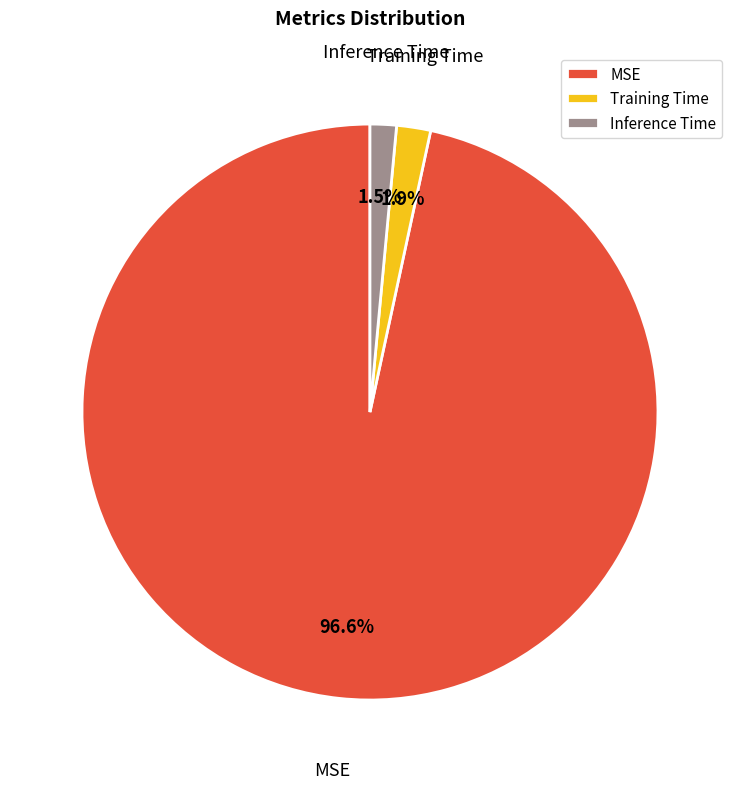

How many segments does this pie chart have?

3